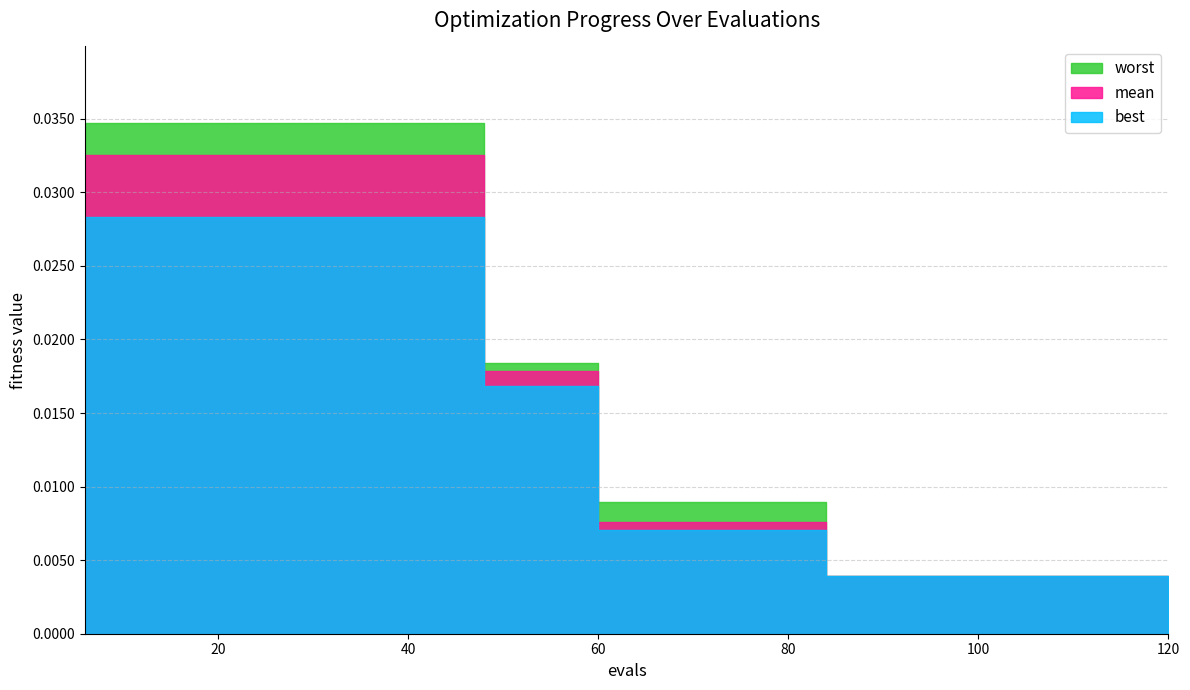

List the labels in order of worst value, largest first.

6, 12, 18, 24, 30, 36, 42, 48, 54, 60, 66, 72, 78, 84, 90, 96, 102, 108, 114, 120